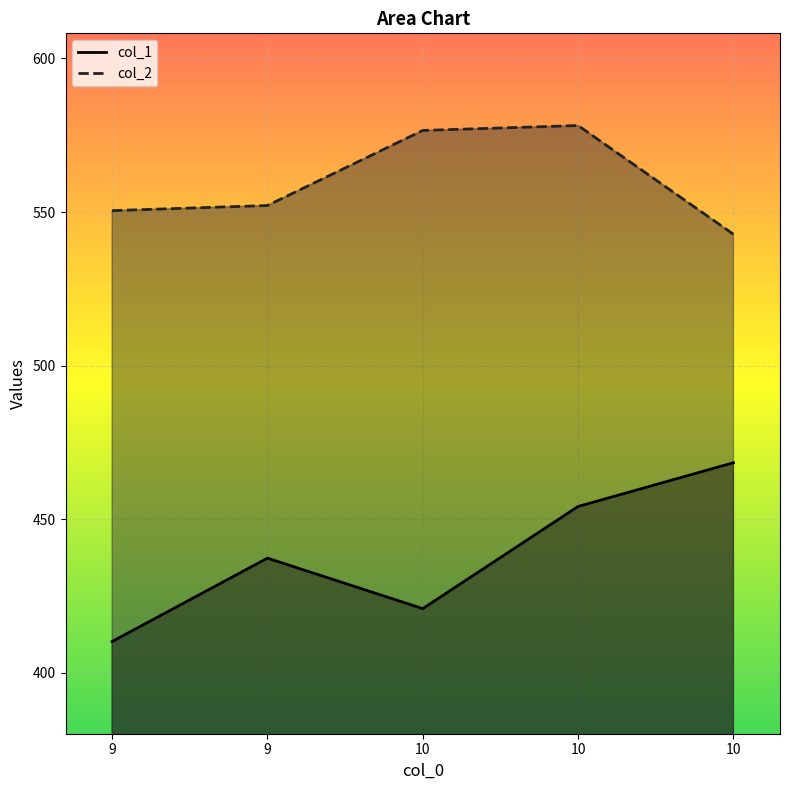

Is it true that col_1 equals 791.6 at 10?

False